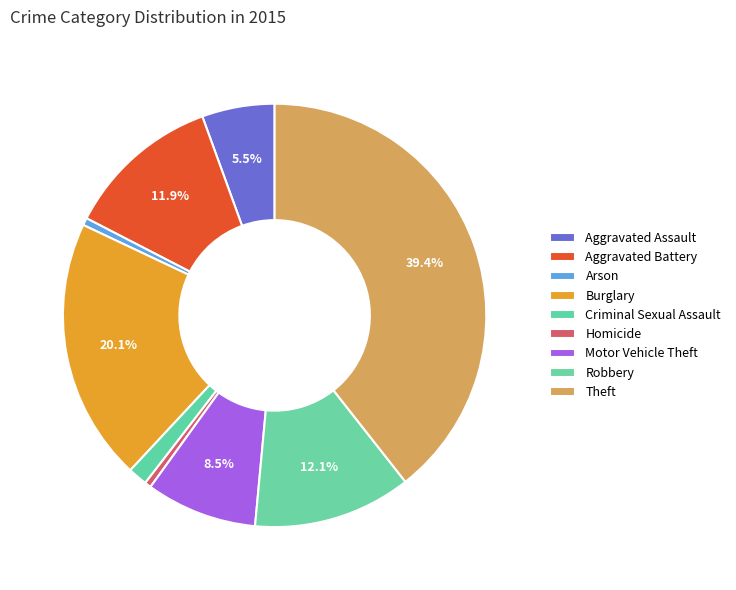

How many segments does this pie chart have?

9